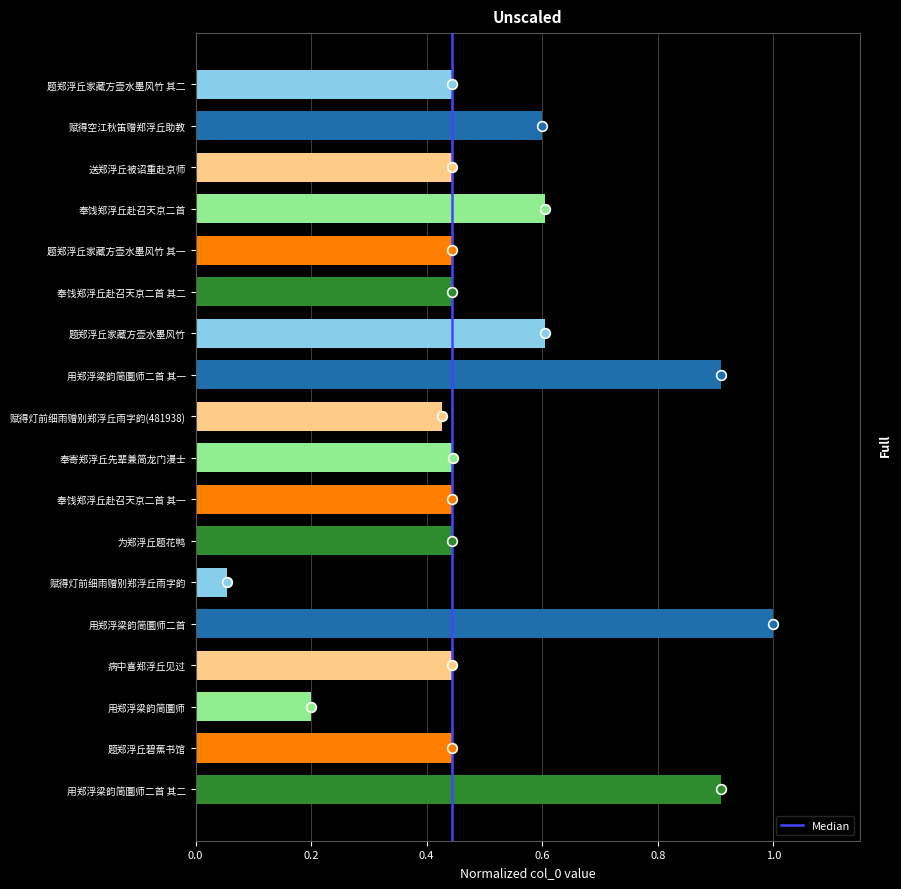

How many bars are there in total?

18